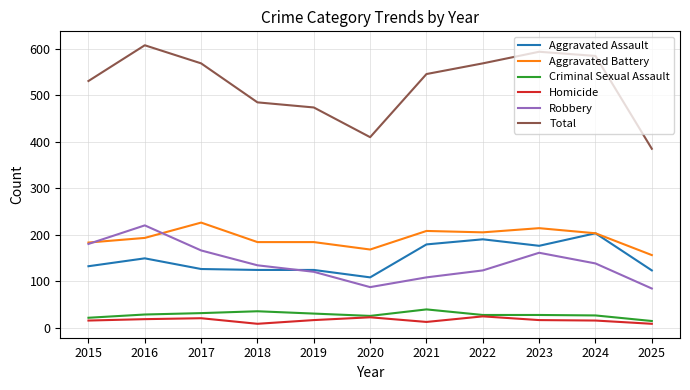

Which category has the lowest value in the Aggravated Assault series?

2020